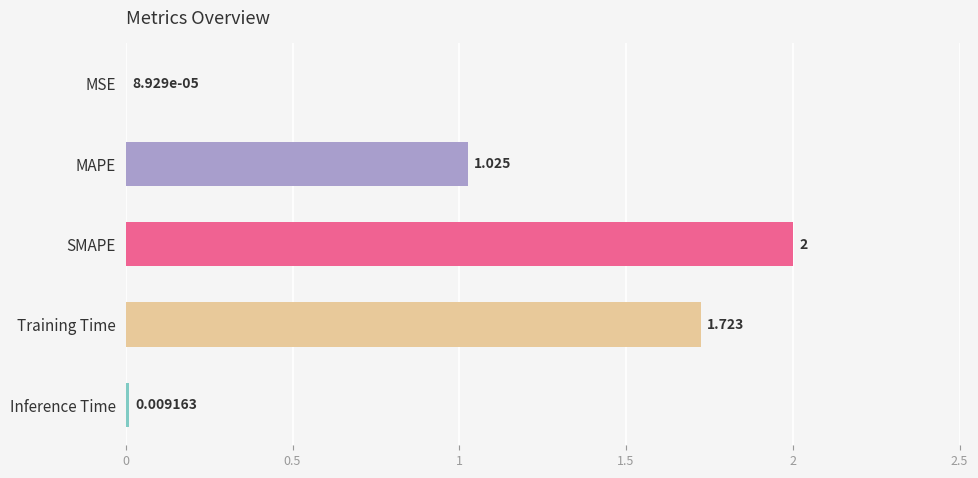

What is the sum of all values?

4.8